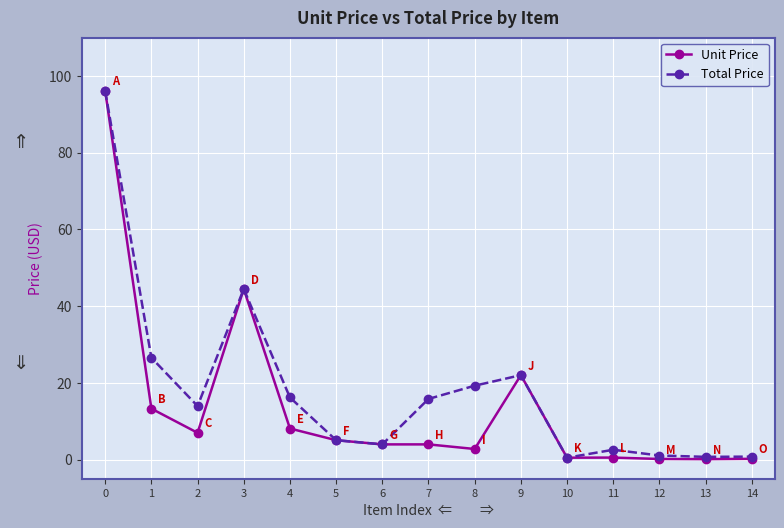

What is the difference between the highest and lowest values at 12?

0.9